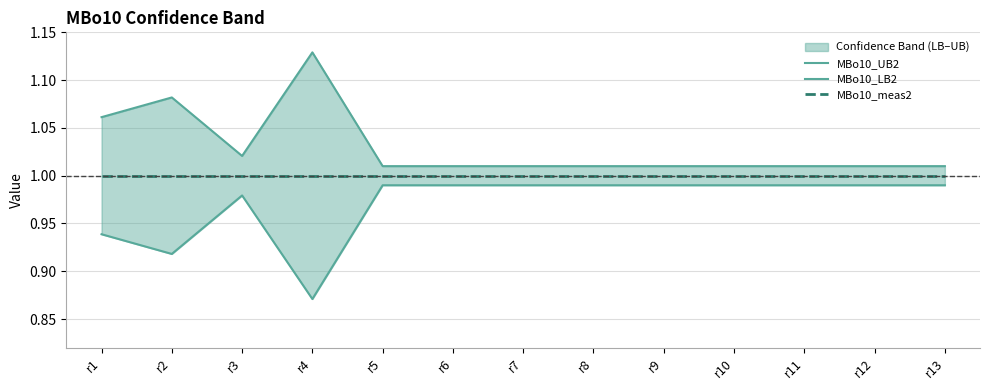

How many lines are shown in the chart?

3